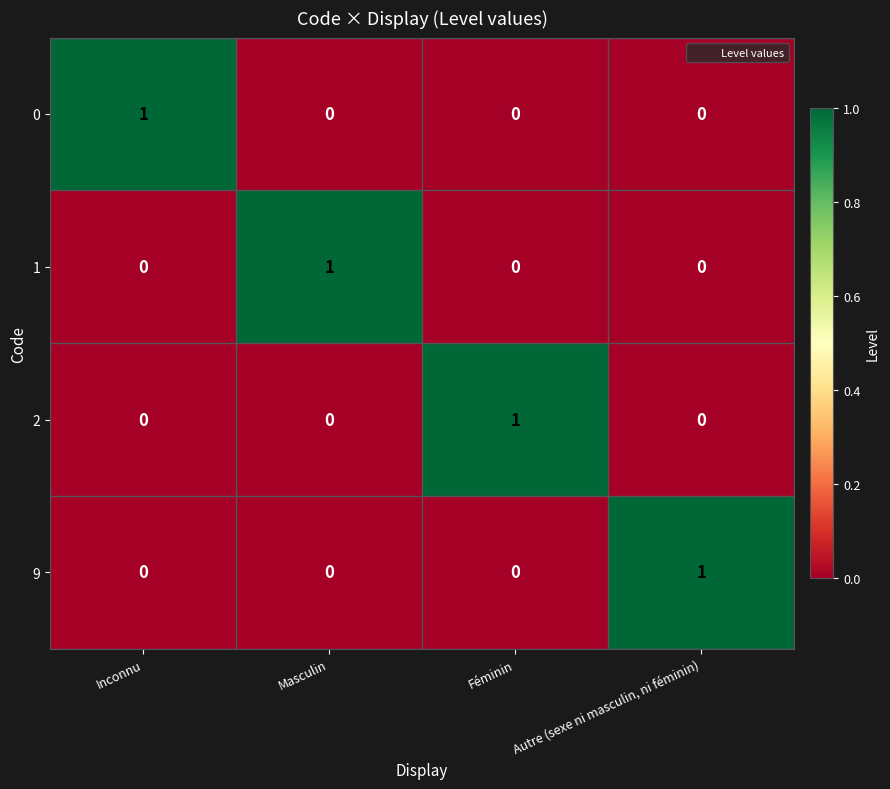

At how many categories does at least one series exceed 0?

4